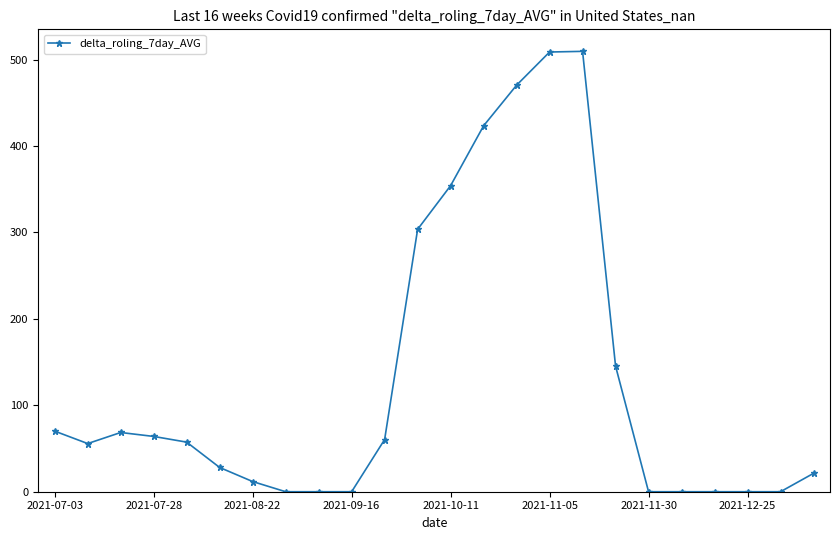

What is the value of the 1st point from the left?

70.1